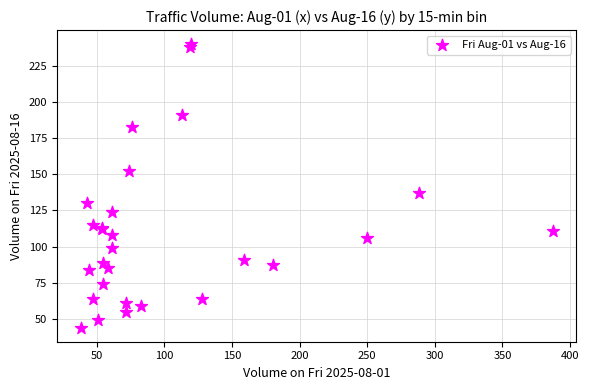

What Y value in the scatter plot is closest to 142?

137